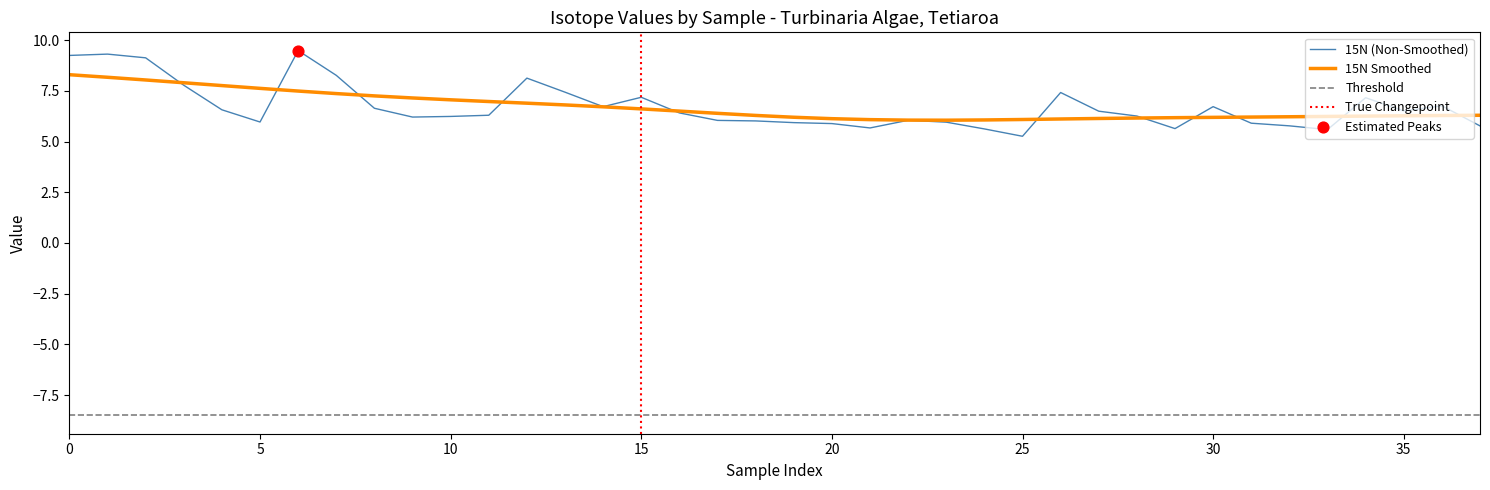

What is the highest value of the 15N Smoothed series?

8.3